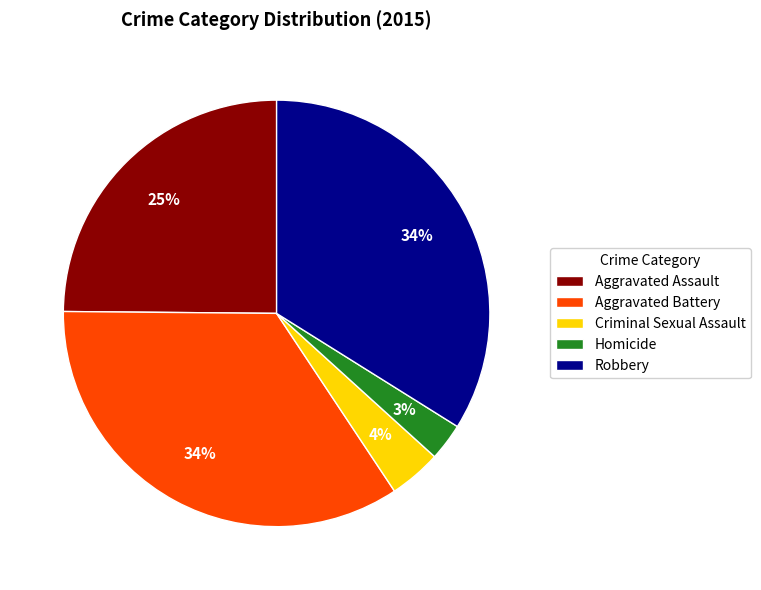

What percentage is the Criminal Sexual Assault slice, to the nearest percent?

4%